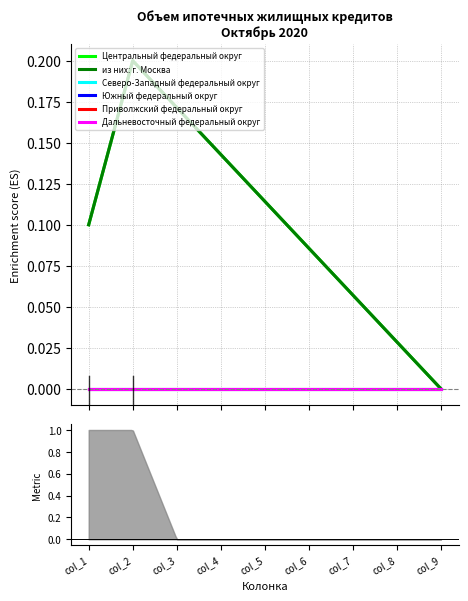

True or false: Северо-Западный федеральный округ and Приволжский федеральный округ cross at least once.

False